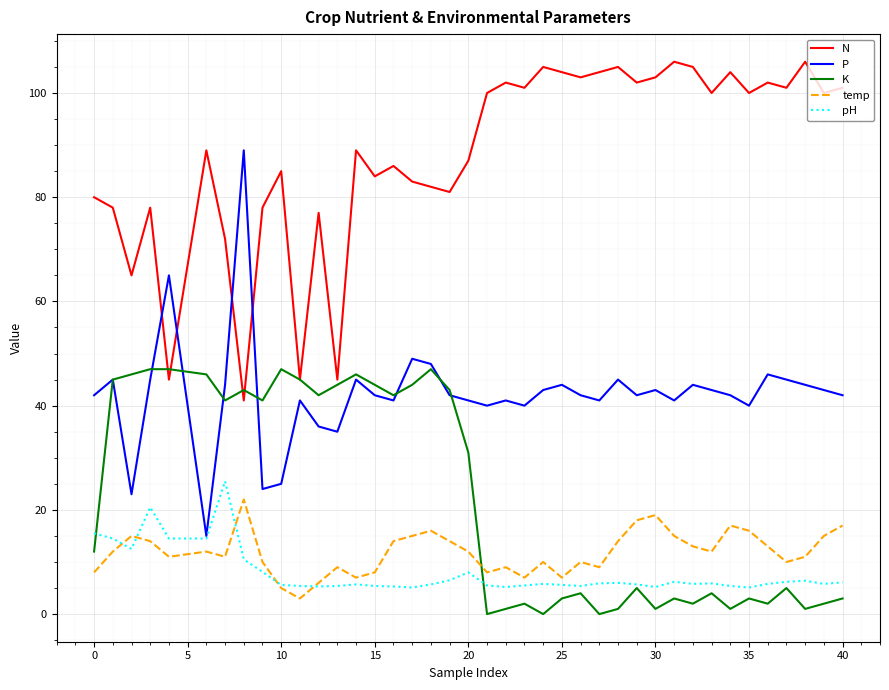

What are all the series names shown in the legend?

N, P, K, temp, pH